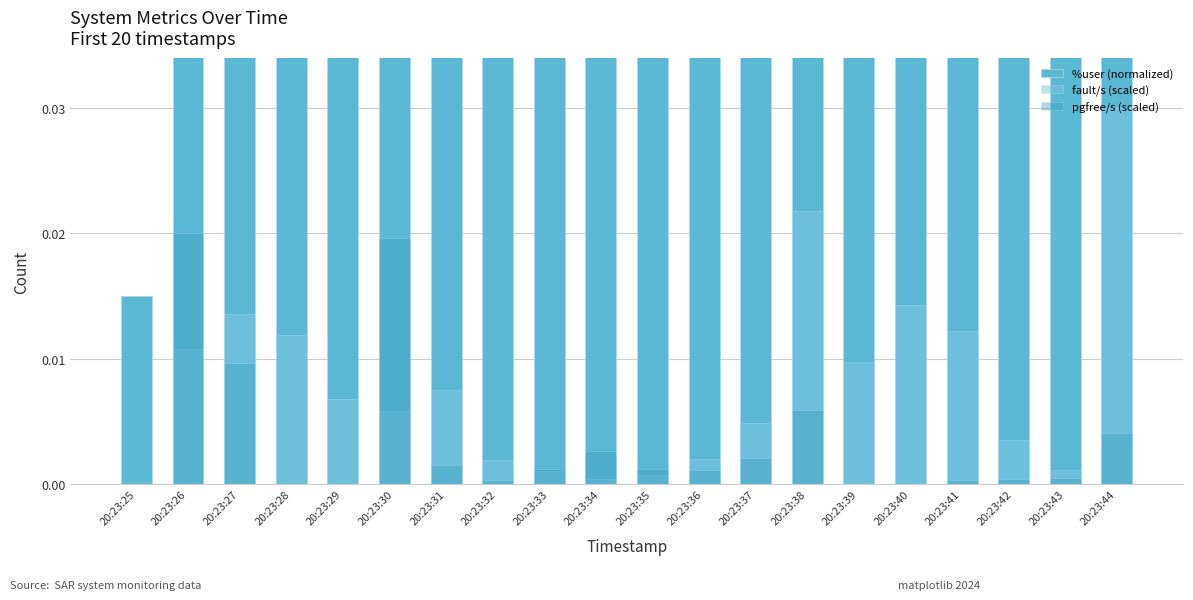

Reading left to right, list all the values displayed in this chart.

%user (normalized): 0.0	0.3	0.7	0.5	0.7	0.7	0.5	0.5	0.3	0.1	0.1	0.4	0.1	0.3	0.7	0.6	0.8	0.2	0.1	0.6
fault/s (scaled): 0.0	0.0	0.0	0.0	0.0	0.0	0.0	0.0	0.0	0.0	0.0	0.0	0.0	0.0	0.0	0.0	0.0	0.0	0.0	0.0
pgfree/s (scaled): 0.0	0.0	0.0	0.0	0.0	0.0	0.0	0.0	0.0	0.0	0.0	0.0	0.0	0.0	0.0	0.0	0.0	0.0	0.0	0.0